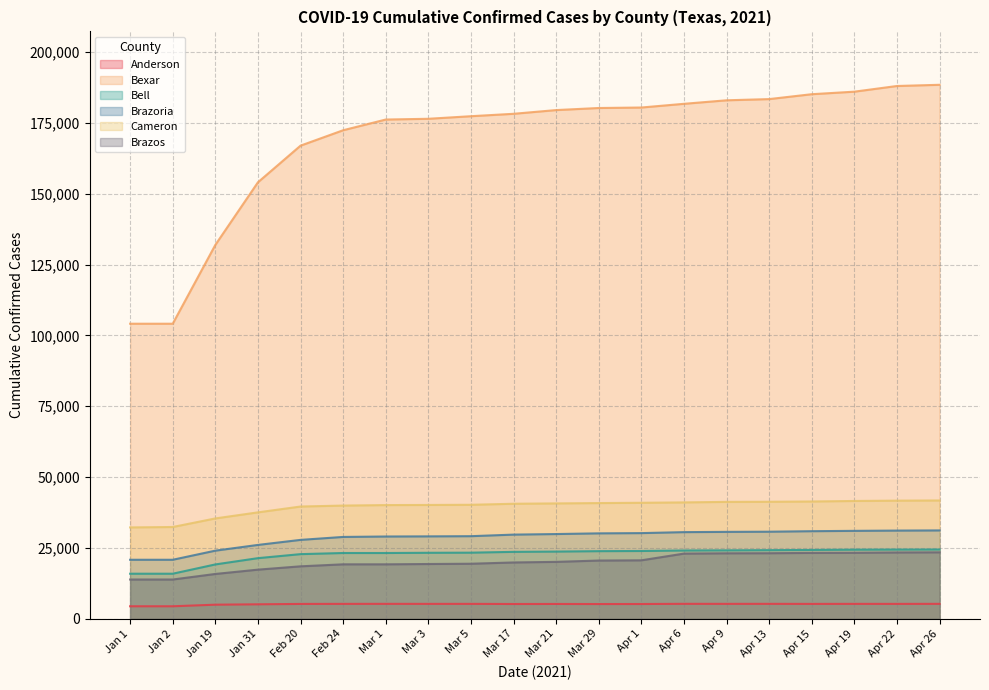

Is the value of Cameron at Apr 1 greater than the value of Brazos at Apr 9?

Yes